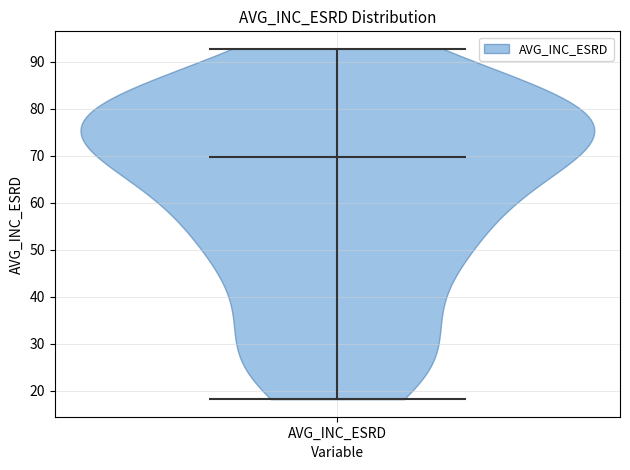

What is the lowest point the violin for AVG_INC_ESRD reaches on the y-axis? The values are not printed on the chart, so give them approximately, as read against the axis.

18